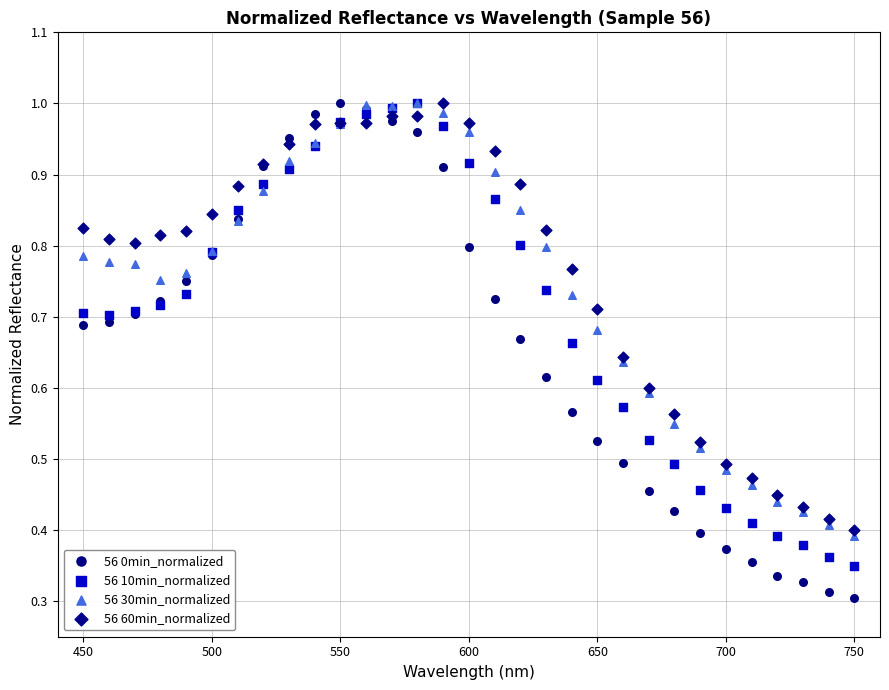

What are all the series names shown in the legend?

56 0min_normalized, 56 10min_normalized, 56 30min_normalized, 56 60min_normalized